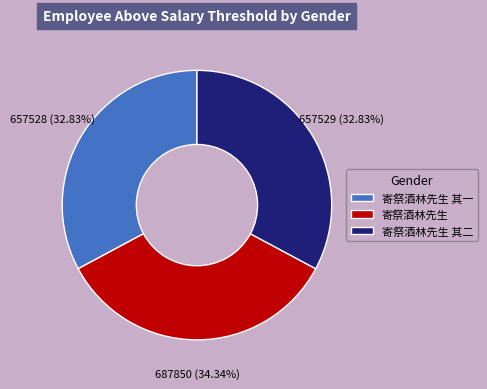

What percentage is the 寄祭酒林先生 其二 slice, to the nearest percent?

33%